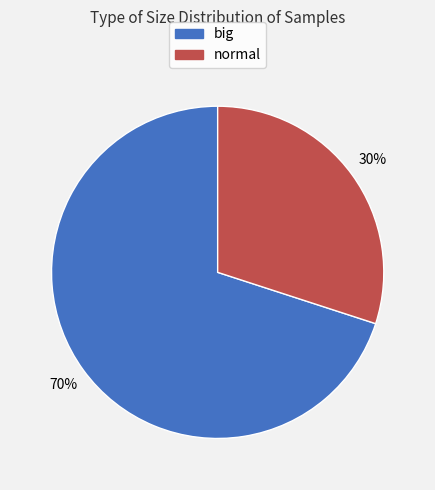

Is there any slice that represents more than half of the pie?

Yes